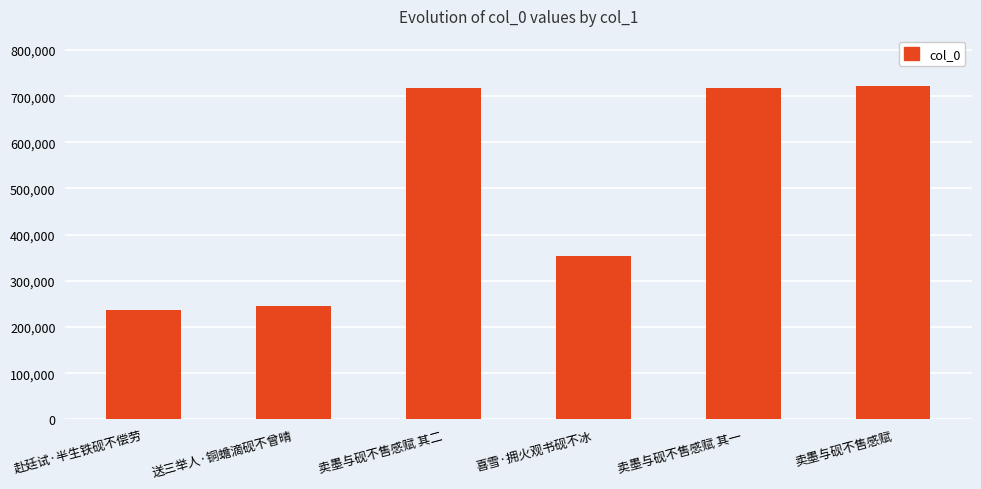

The chart shows a value of 717449 at 卖墨与砚不售感赋 其二. True or false?

True